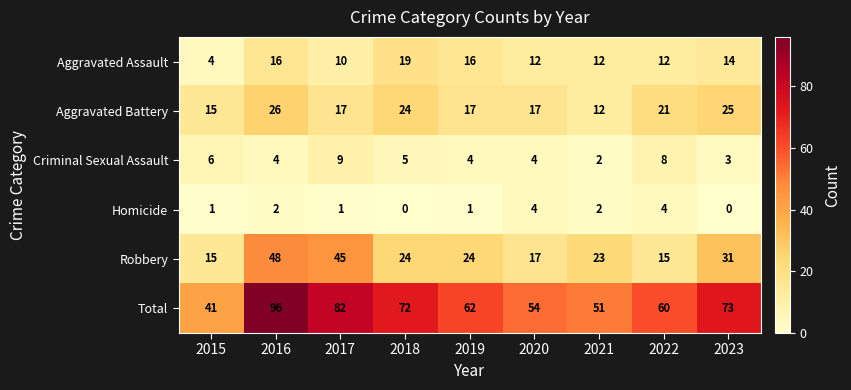

At which category does the chart reach its peak across all series?

2016